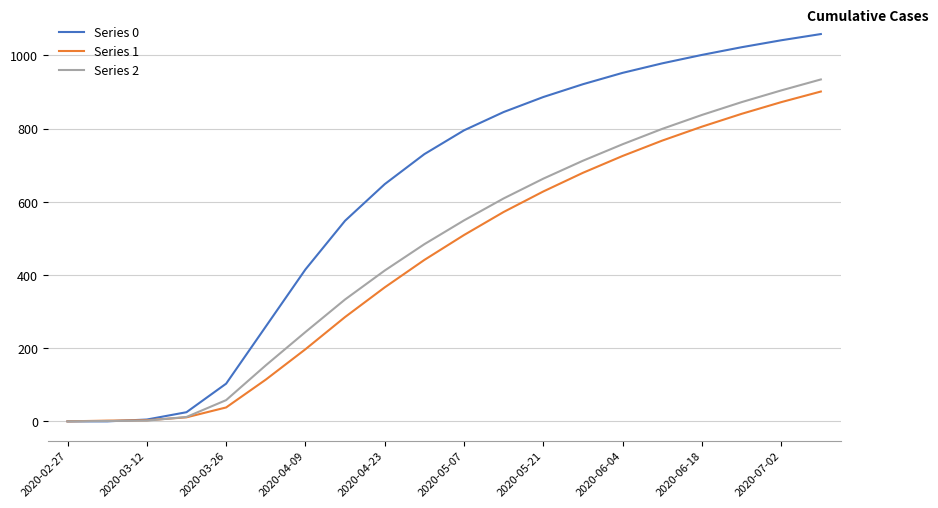

What is the greatest value displayed?

1058